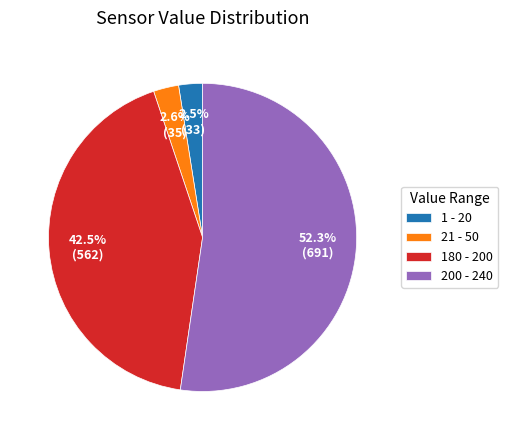

Between 200 - 240 and 21 - 50, which is larger?

200 - 240